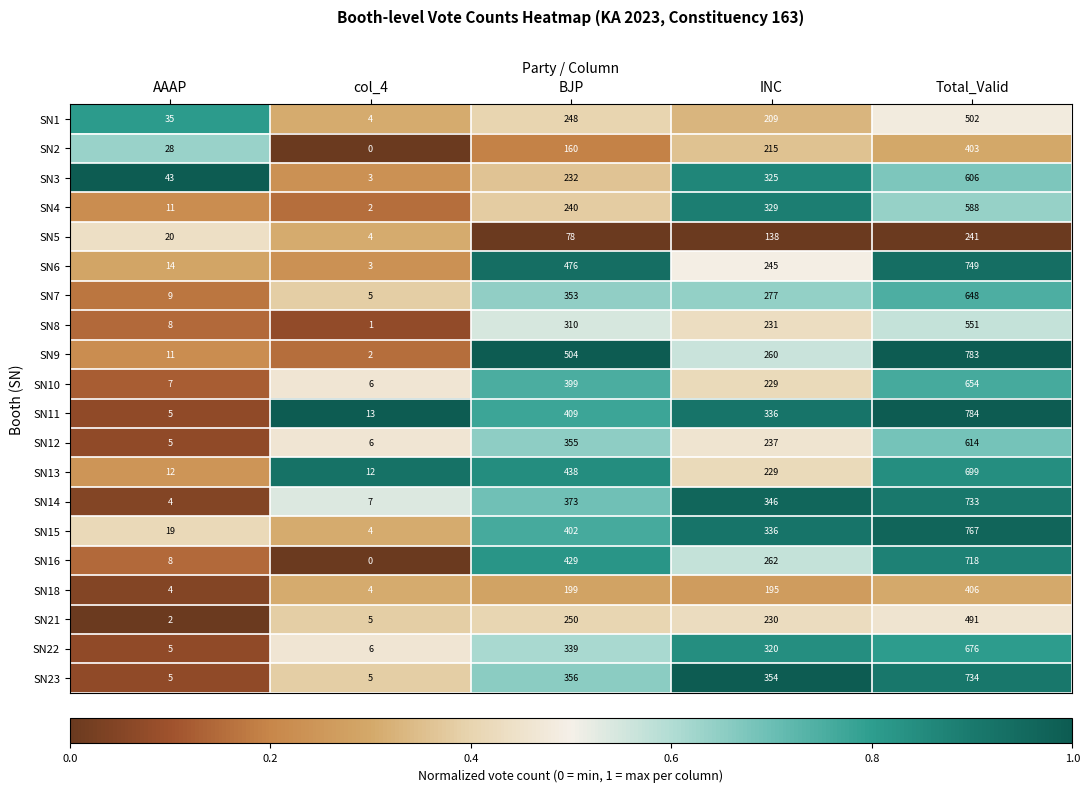

At Total_Valid, list the series in order from largest to smallest.

SN11, SN9, SN15, SN6, SN23, SN14, SN16, SN13, SN22, SN10, SN7, SN12, SN3, SN4, SN8, SN1, SN21, SN18, SN2, SN5